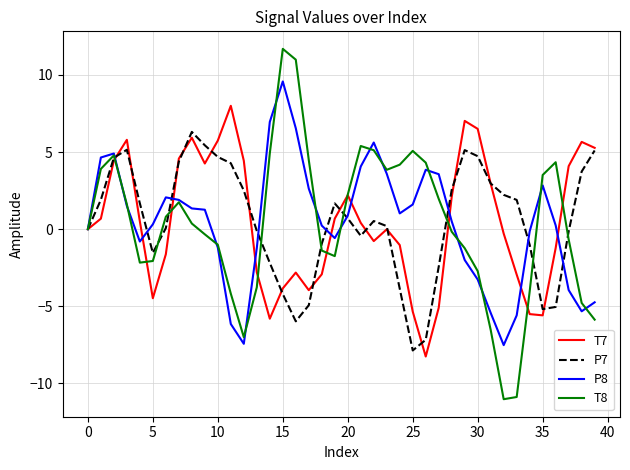

What is the maximum value for T7?

8.0